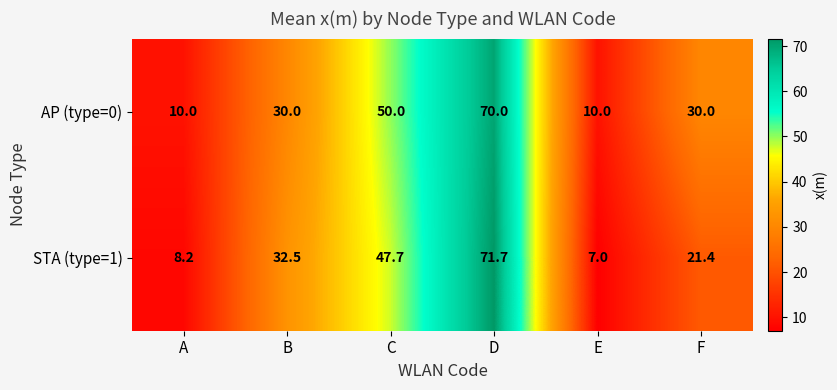

Reading left to right, transcribe all the data shown in this chart.

AP (type=0): A=10.0	B=30.0	C=50.0	D=70.0	E=10.0	F=30.0
STA (type=1): A=8.2	B=32.5	C=47.7	D=71.7	E=7.0	F=21.4